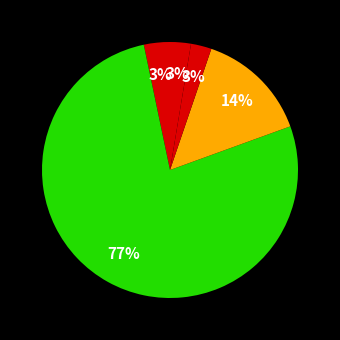

Which has a higher value, حمل و نقل (بهران) or حمل ونقل(شرکت توسعه صنایع بهشهر)?

حمل و نقل (بهران)